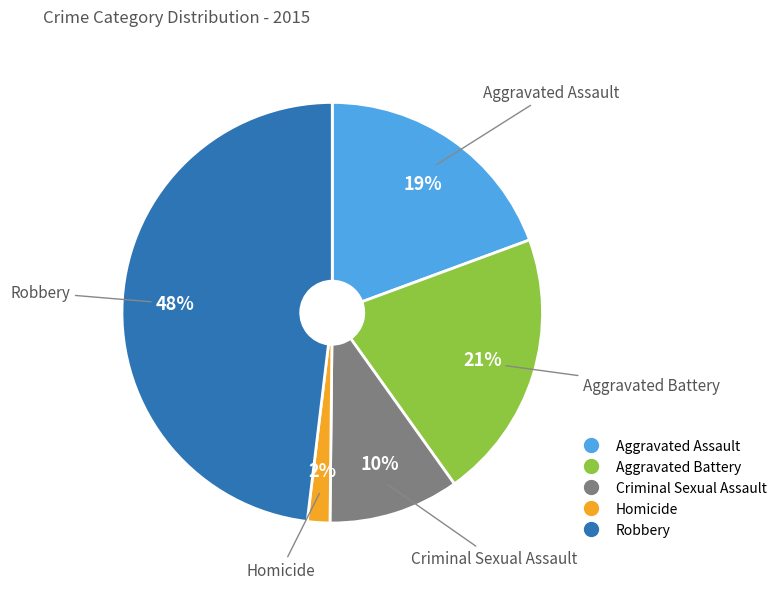

Is there a majority slice in this chart?

No